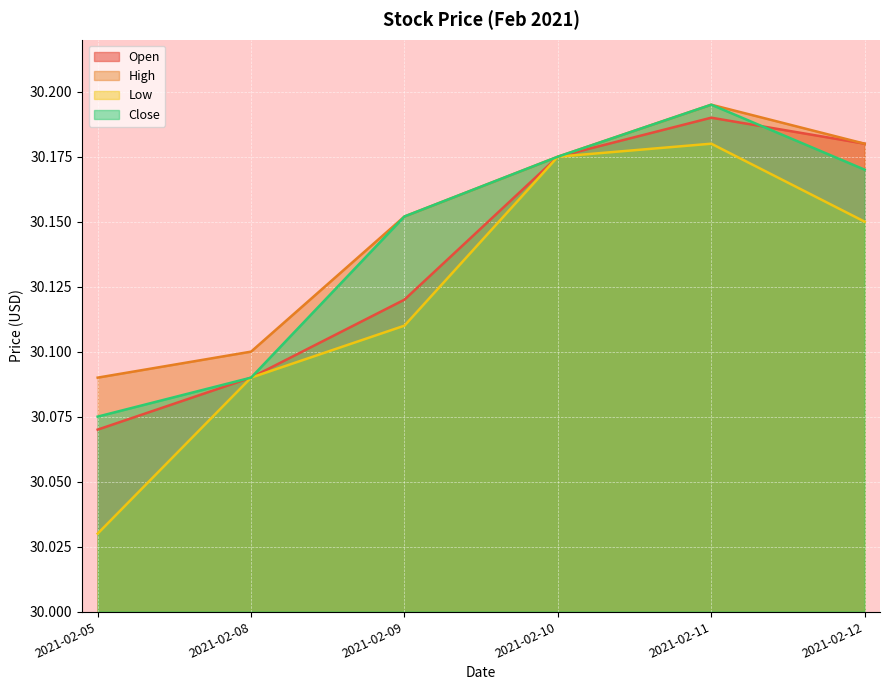

At which label does Close reach its peak?

2021-02-11